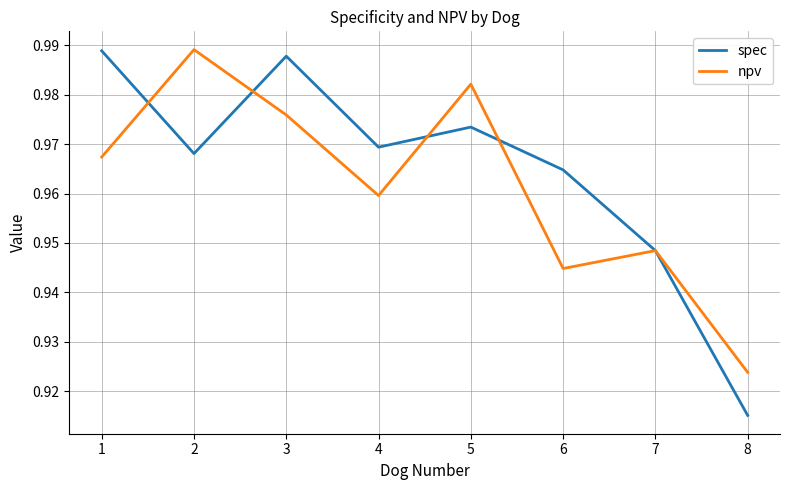

What are all the series names shown in the legend?

spec, npv